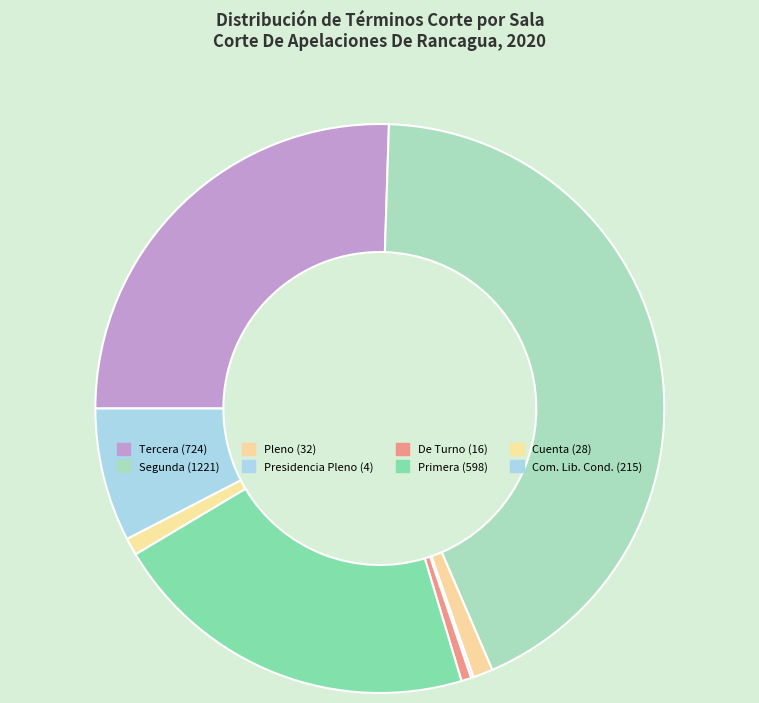

To the nearest percent, what percentage of the pie is Com. Lib. Cond.?

8%